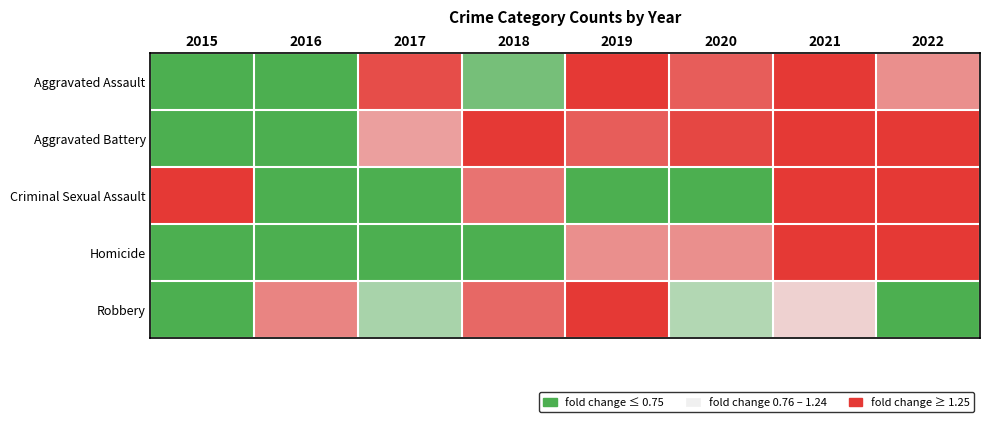

Reading right to left, extract all data points from this chart.

Aggravated Assault: 2022=1.1	2021=1.3	2020=1.1	2019=1.1	2018=0.9	2017=1.1	2016=0.8	2015=0.5
Aggravated Battery: 2022=1.2	2021=1.2	2020=1.1	2019=1.1	2018=1.1	2017=1.1	2016=0.6	2015=0.6
Criminal Sexual Assault: 2022=1.6	2021=1.5	2020=0.3	2019=0.8	2018=1.1	2017=0.8	2016=0.8	2015=1.2
Homicide: 2022=2.1	2021=2.1	2020=1.1	2019=1.1	2018=0.5	2017=0.5	2016=0.5	2015=0.0
Robbery: 2022=0.8	2021=1.0	2020=1.0	2019=1.2	2018=1.1	2017=0.9	2016=1.1	2015=0.8